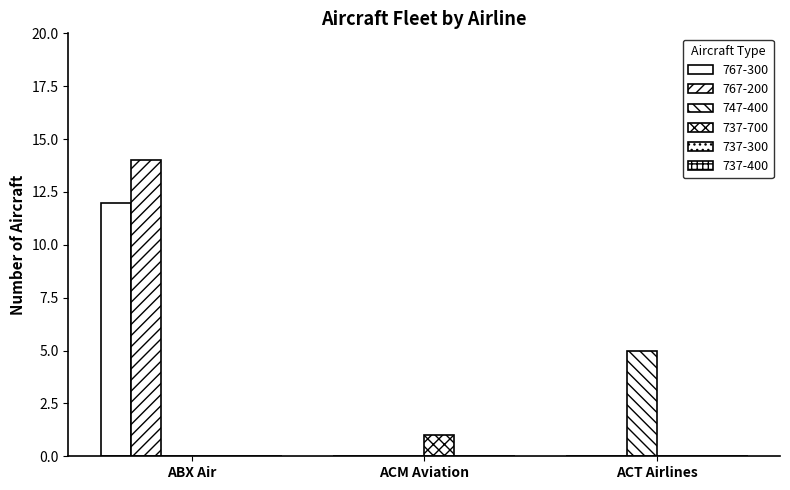

Are the bars horizontal?

No